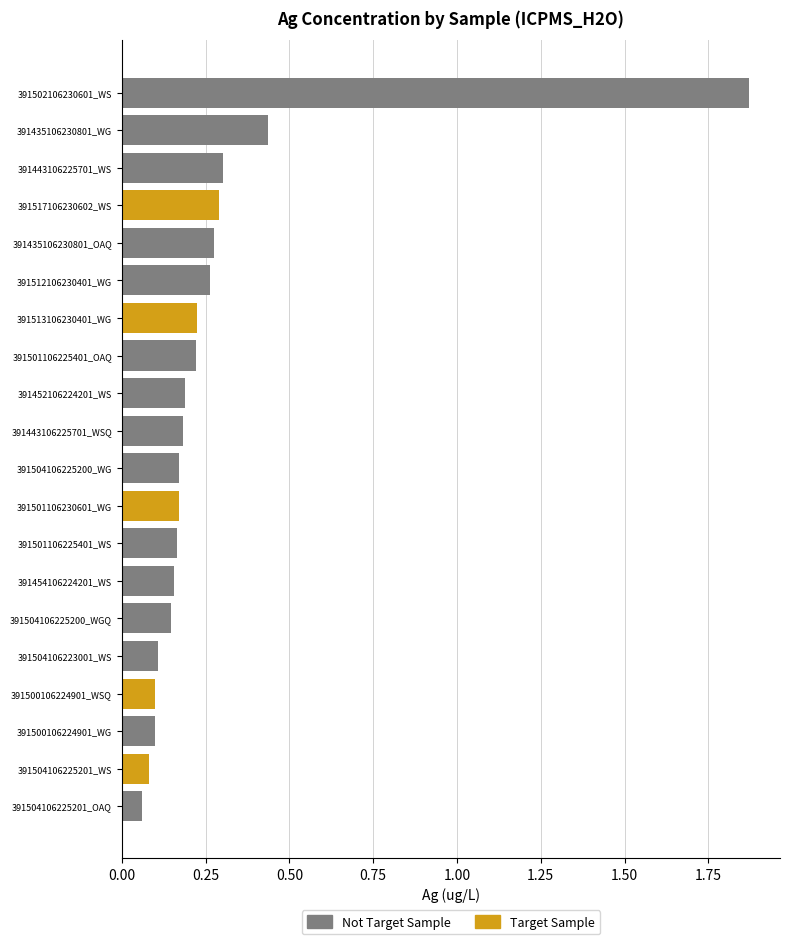

How many distinct data groups are displayed?

2